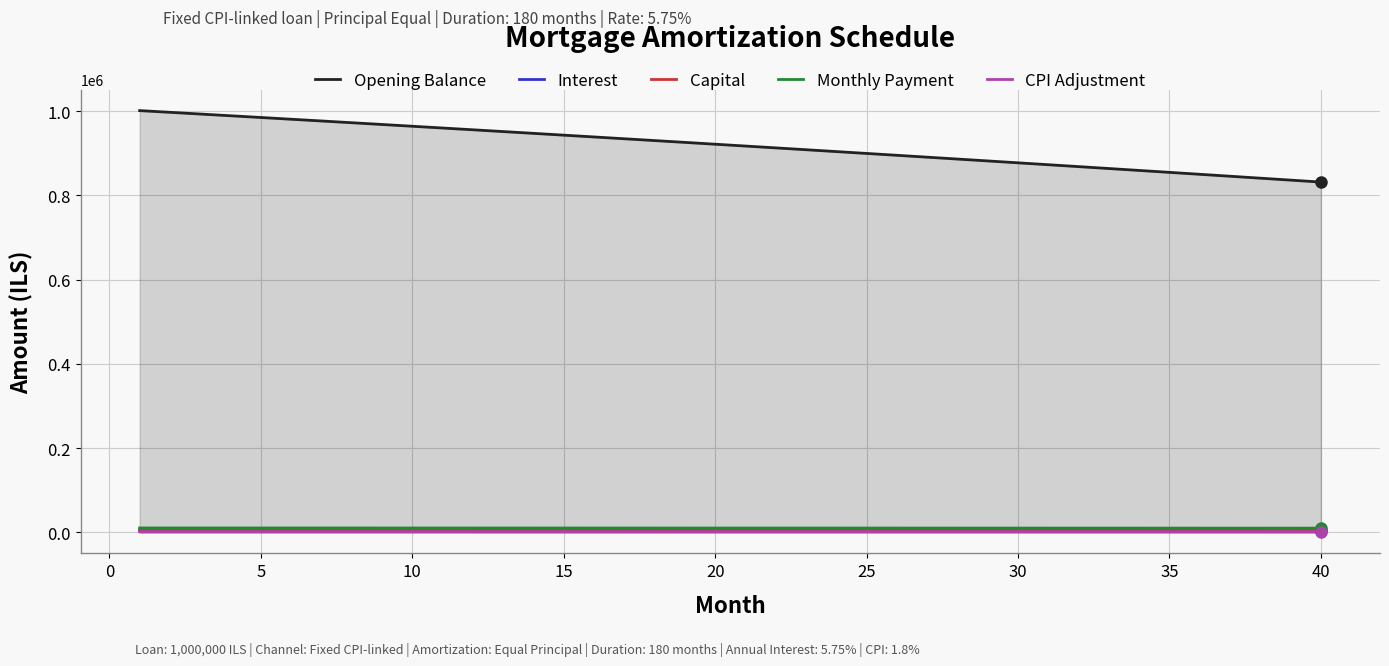

What is the greatest value displayed?

1001500.0